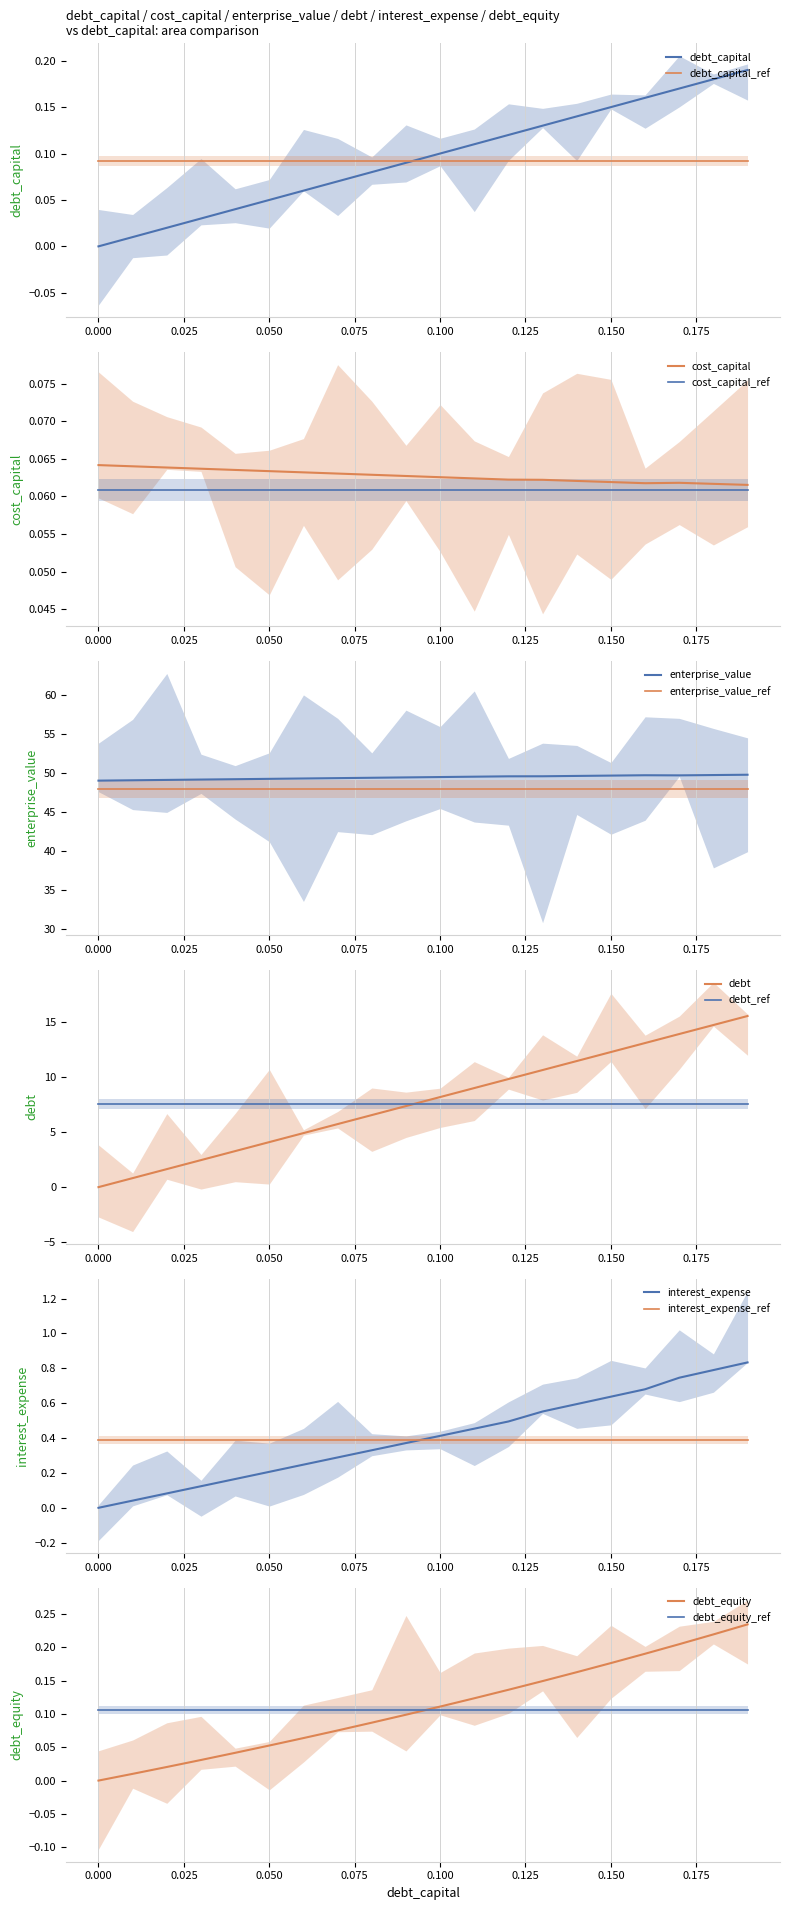

What is the label of the 10th point from the left?

0.09